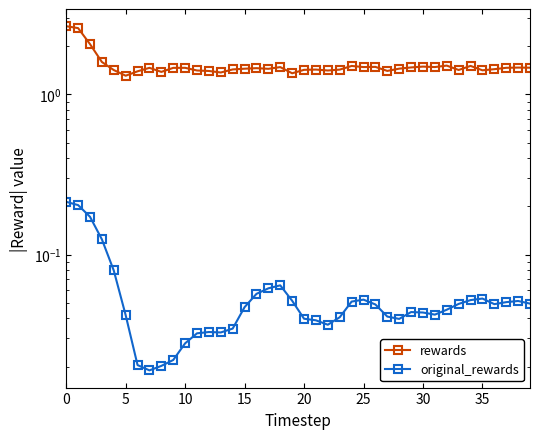

Rank the series by their maximum value, from highest to lowest.

rewards, original_rewards